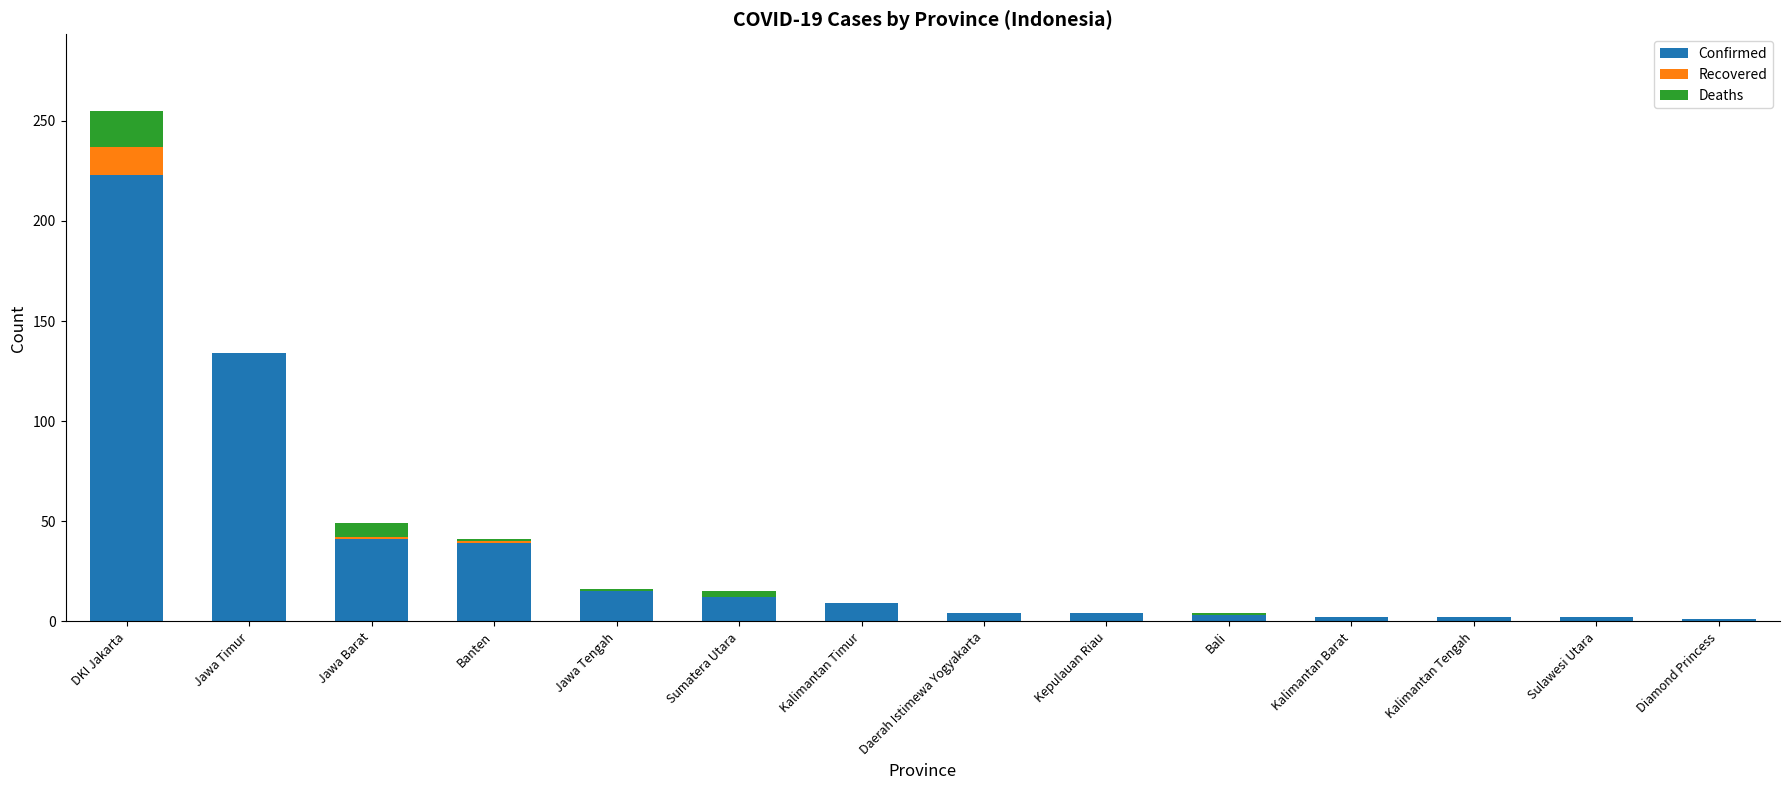

At which category is the sum across all series the highest?

DKI Jakarta